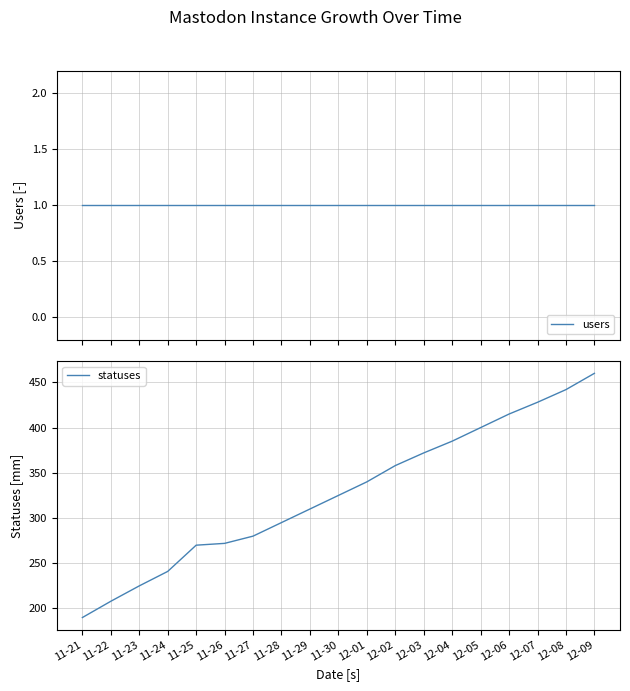

Does the chart have visible grid lines?

Yes